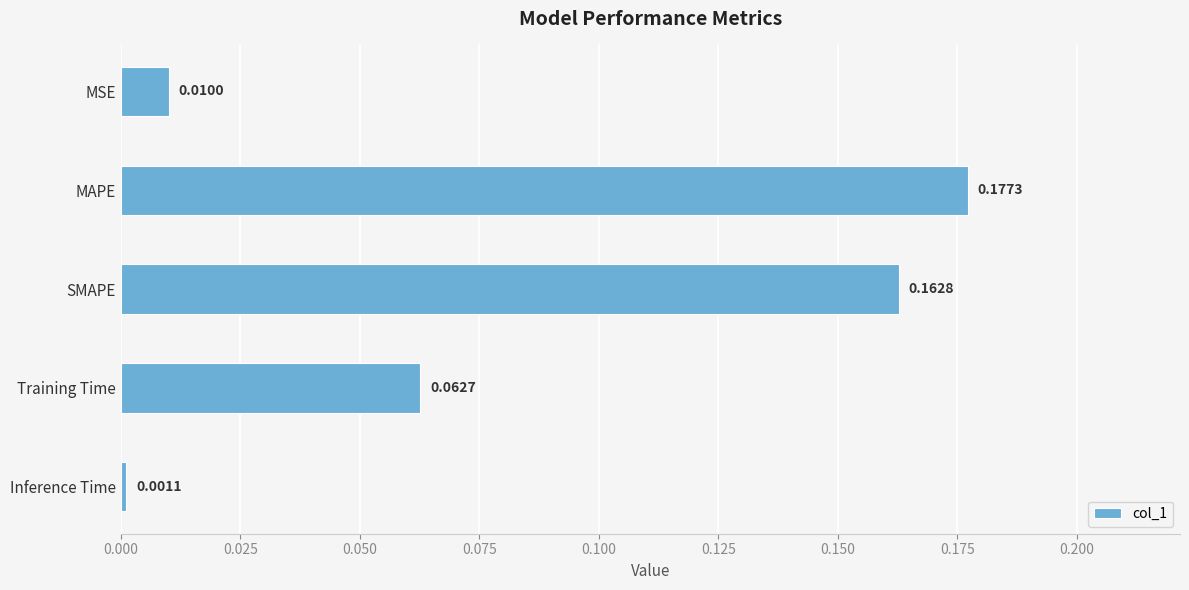

What is the sum of all values?

0.4